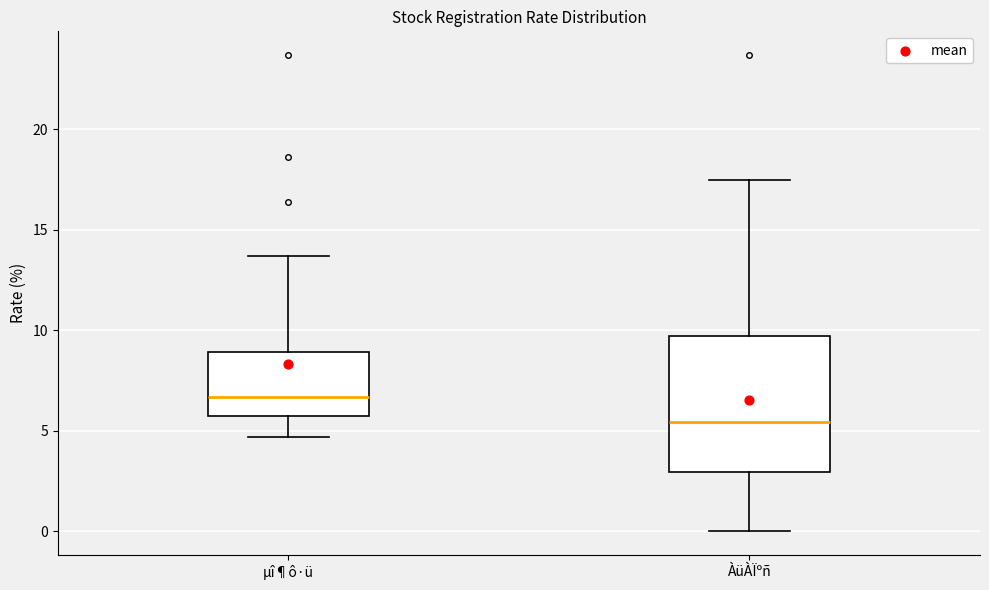

Which box's median line is the lowest?

ÀüÀÏºñ